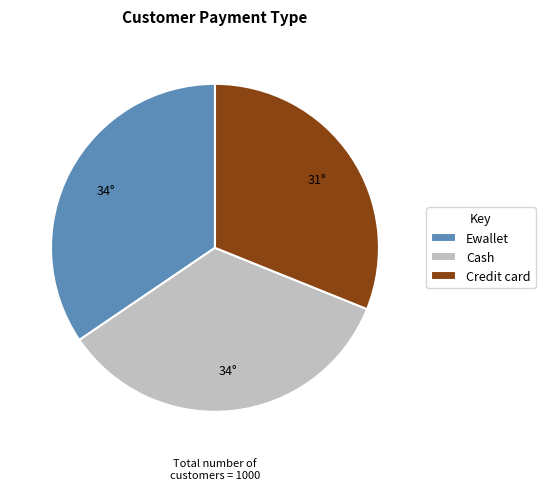

True or false: Ewallet accounts for 46% of the total.

False